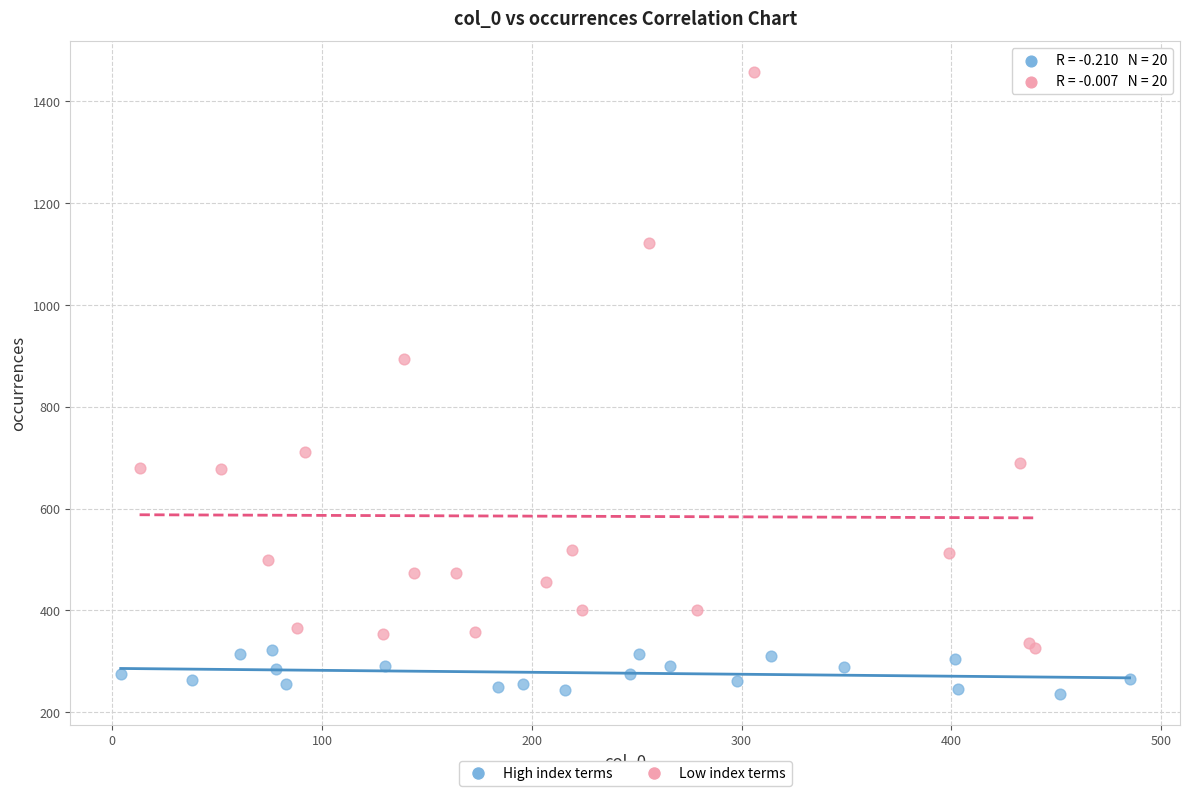

Which series has the widest spread of Y values?

Low index terms